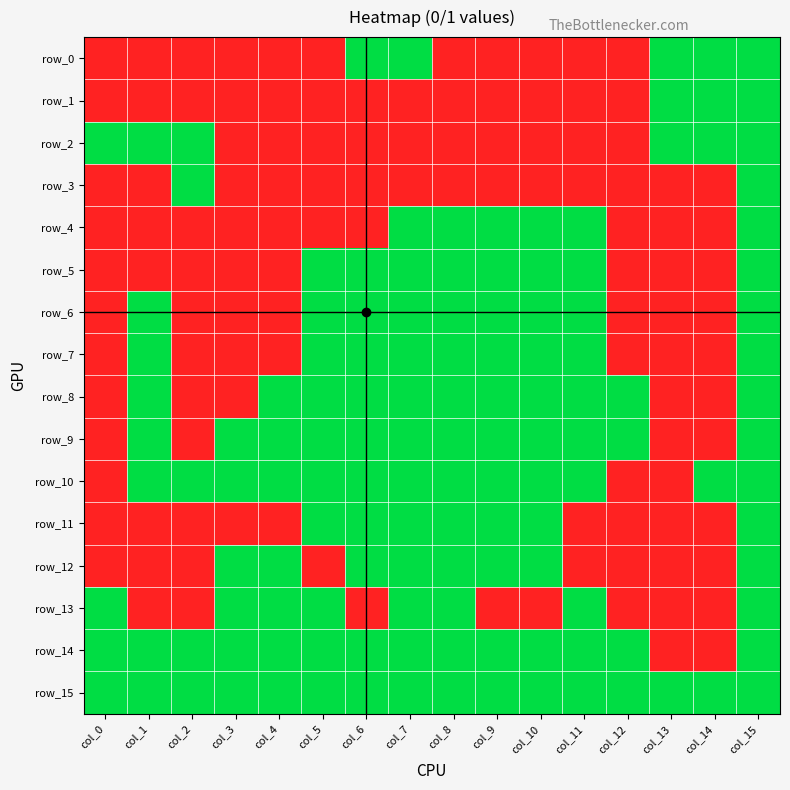

What is the sum of all row_9 values?

12